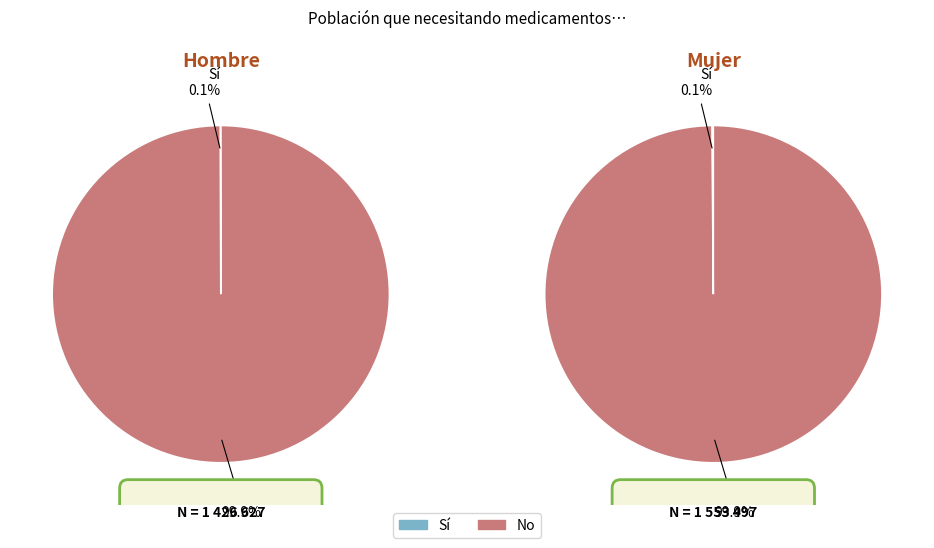

The No (Hombre) slice represents 99% of the pie. True or false?

False